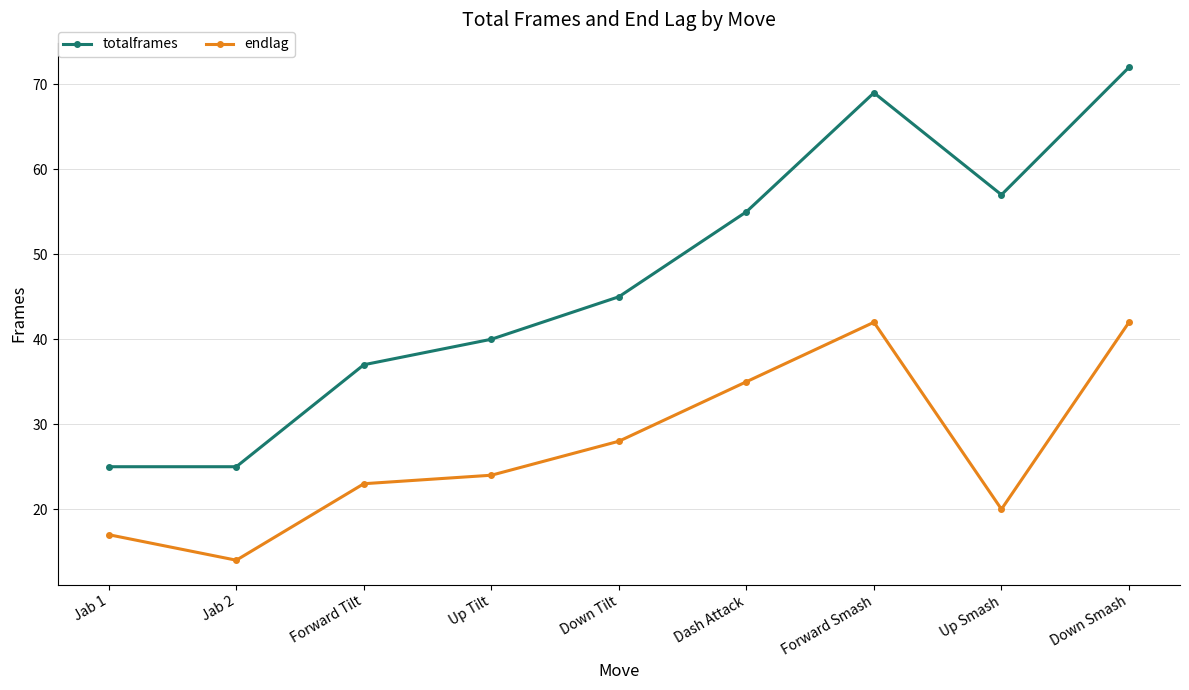

Reading right to left, list all the values displayed in this chart.

totalframes: 72	57	69	55	45	40	37	25	25
endlag: 42	20	42	35	28	24	23	14	17